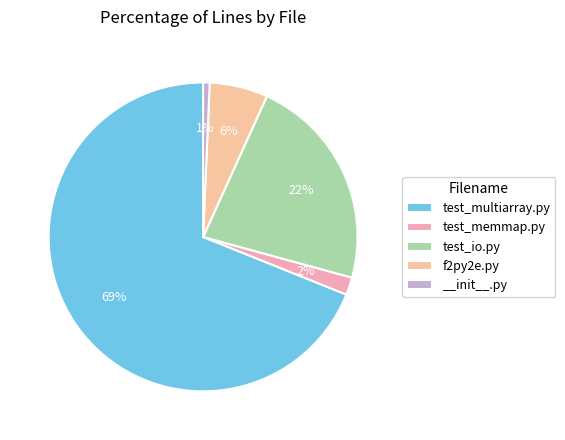

What percentage is the test_memmap.py slice, to the nearest percent?

2%